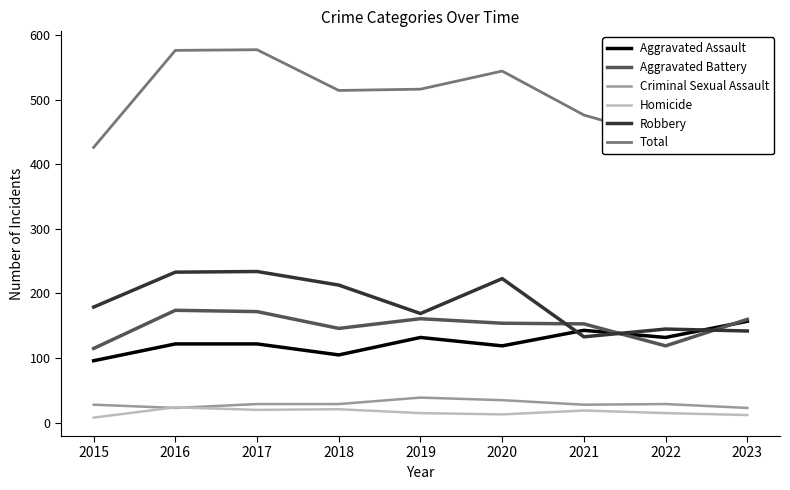

True or false: Aggravated Battery and Total cross at least once.

False